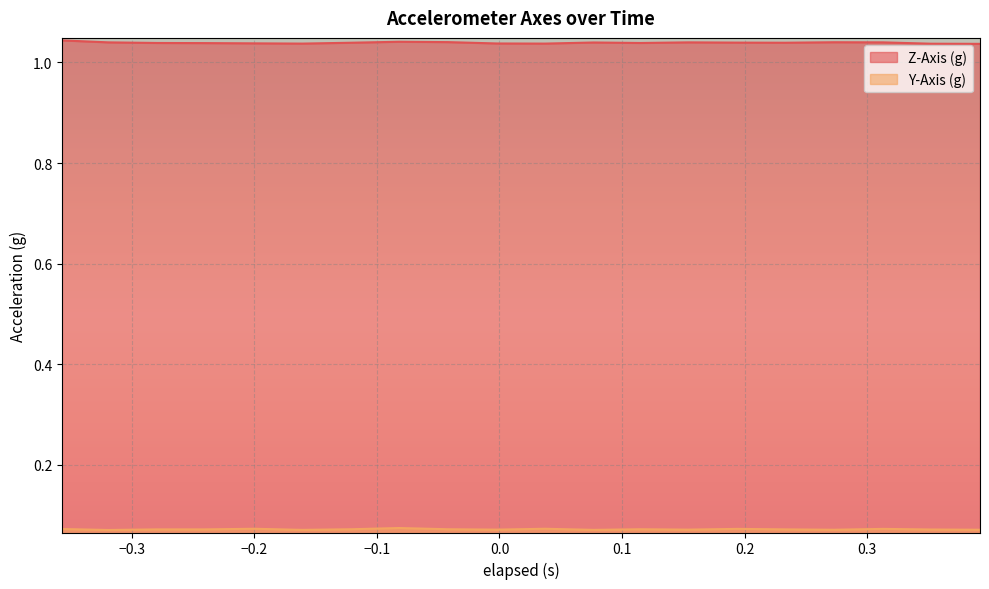

Reading left to right, extract all data points from this chart.

Z-Axis (g): 1.0	1.0	1.0	1.0	1.0	1.0	1.0	1.0	1.0	1.0	1.0	1.0	1.0	1.0	1.0	1.0	1.0	1.0	1.0	1.0
Y-Axis (g): 0.1	0.1	0.1	0.1	0.1	0.1	0.1	0.1	0.1	0.1	0.1	0.1	0.1	0.1	0.1	0.1	0.1	0.1	0.1	0.1